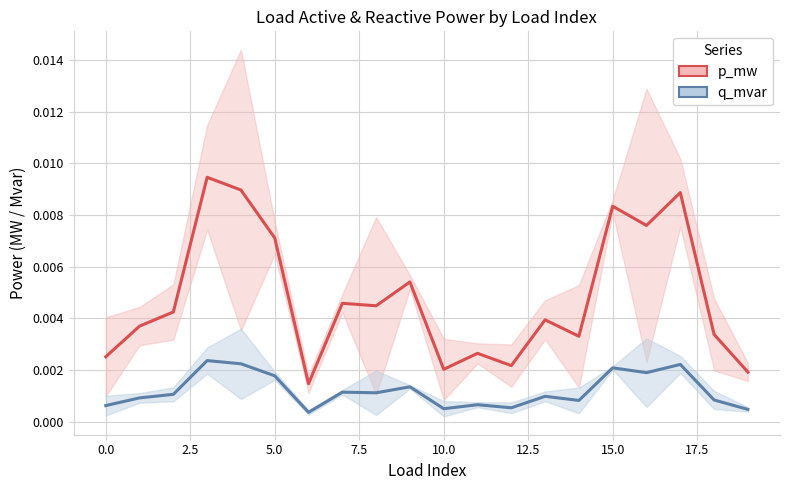

What are all the series names shown in the legend?

p_mw, q_mvar